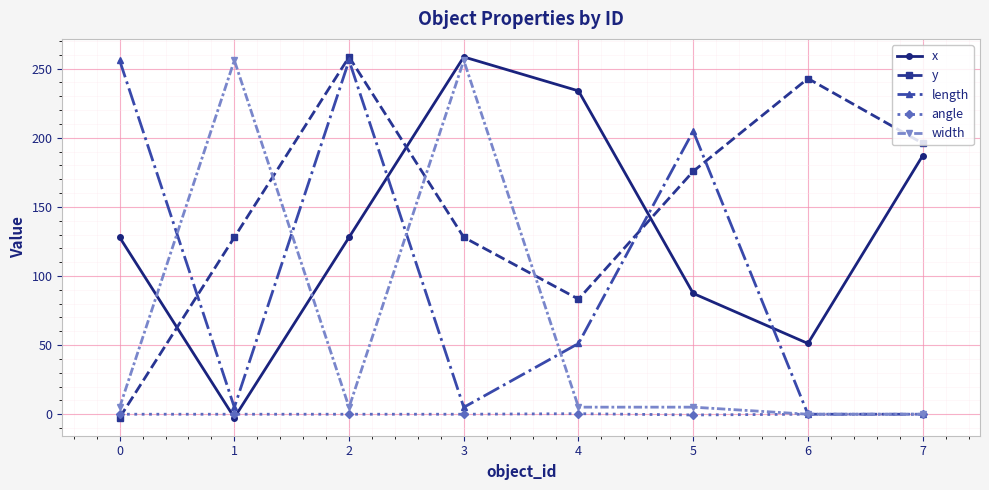

Between which two adjacent categories do width and length first intersect?

0 and 1